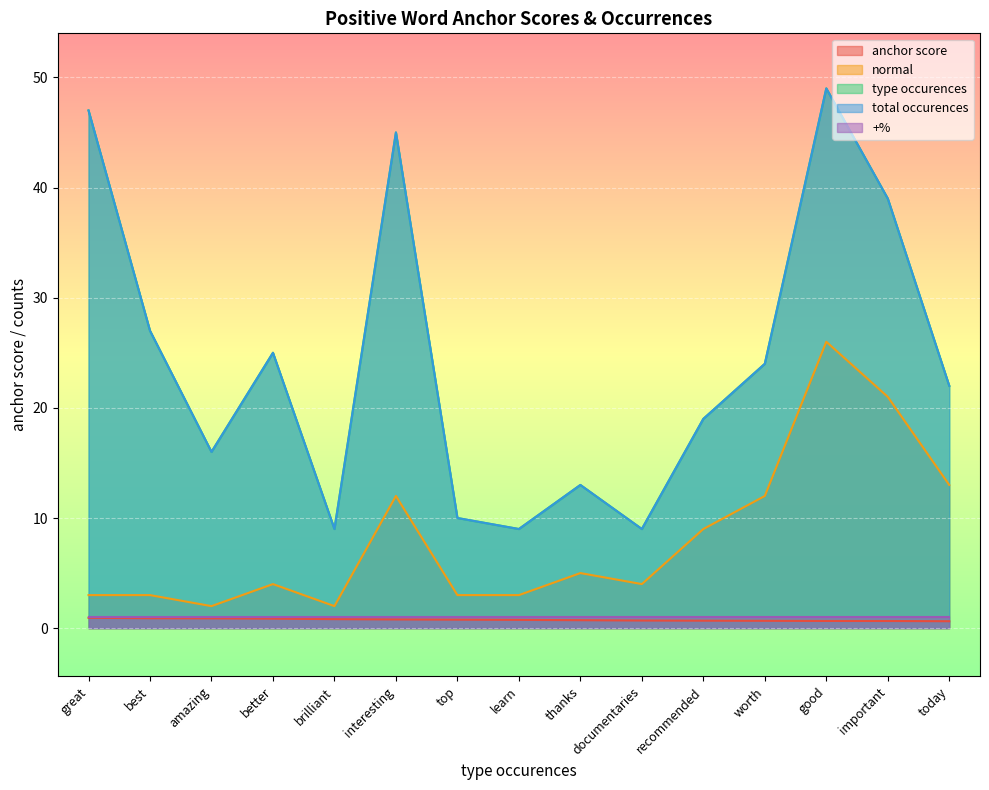

Is the value of total occurences at great greater than the value of anchor score at important?

Yes